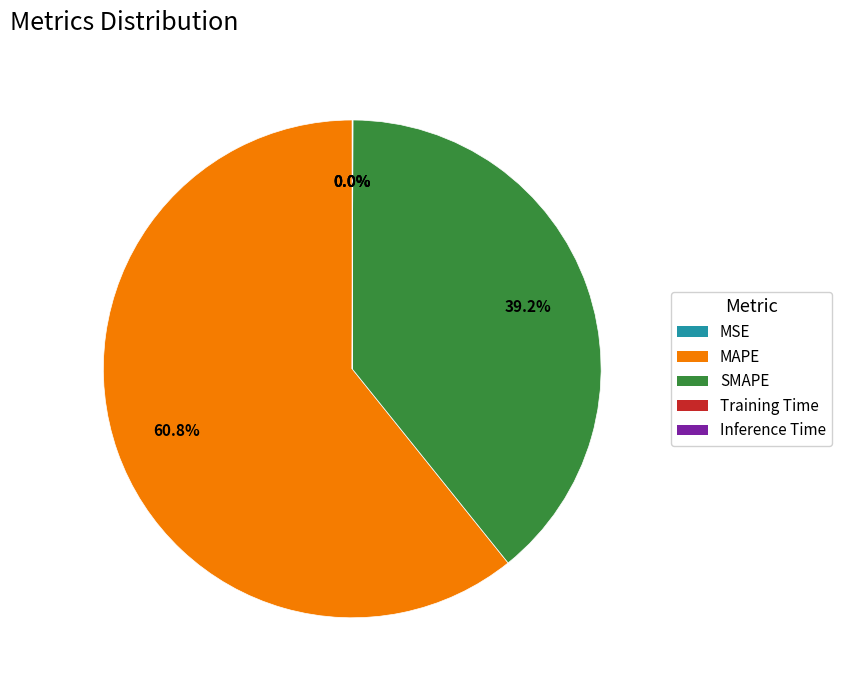

Does SMAPE represent more than half of the total?

No